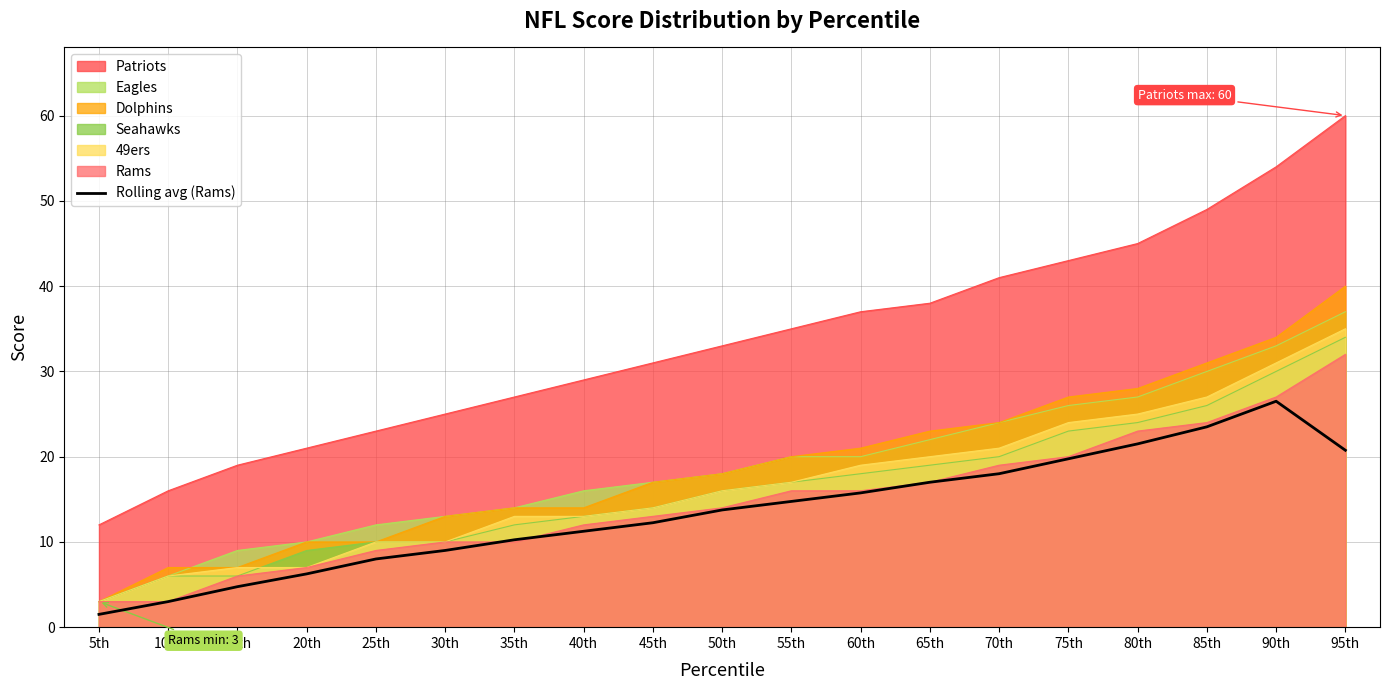

Does the chart have visible grid lines?

Yes